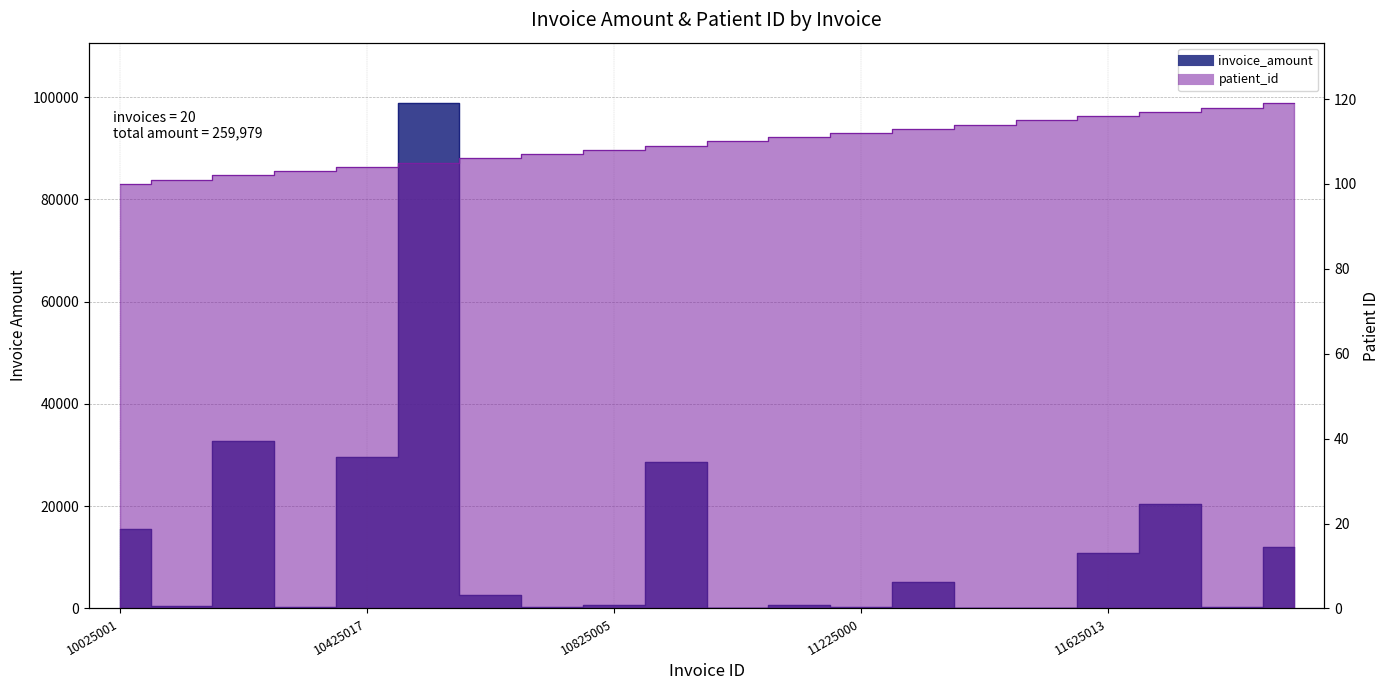

Which series has the largest total across all categories?

invoice_amount